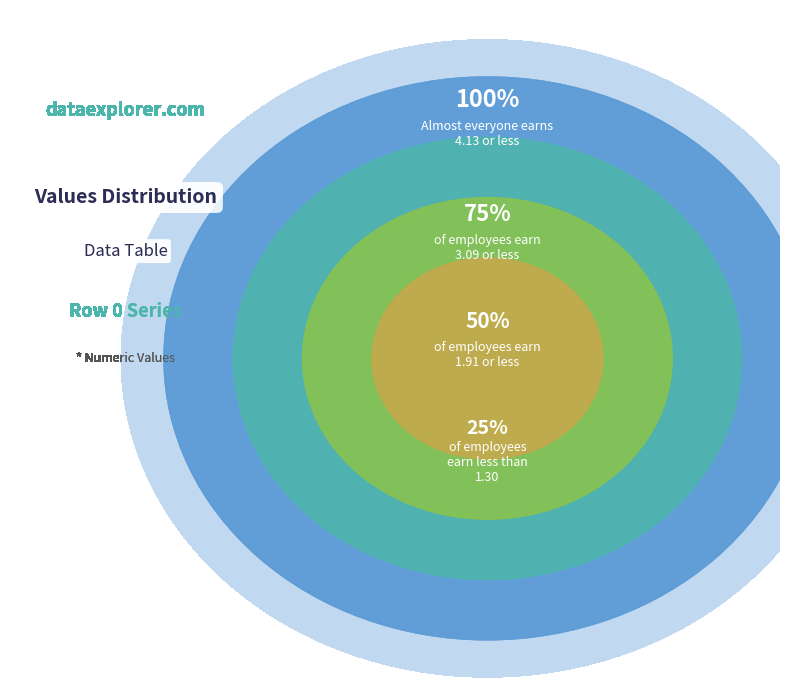

Does 58 account for over 50% of the chart?

No